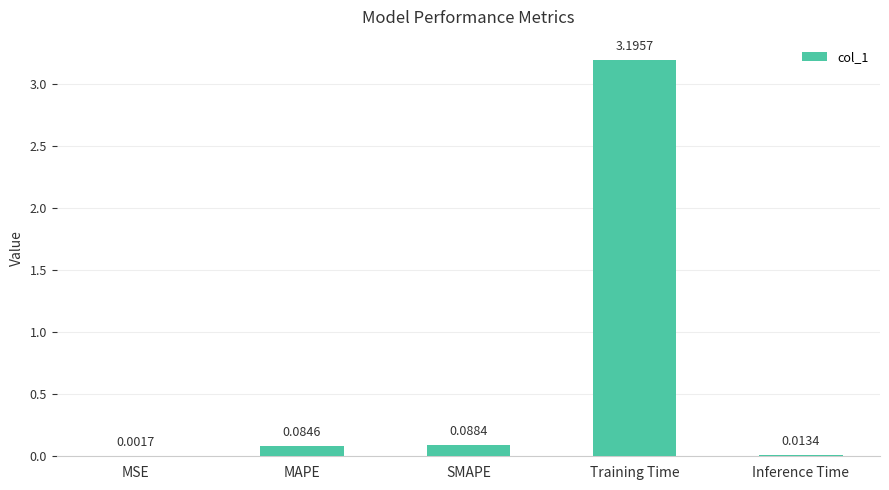

At which category does the chart reach its peak across all series?

Training Time